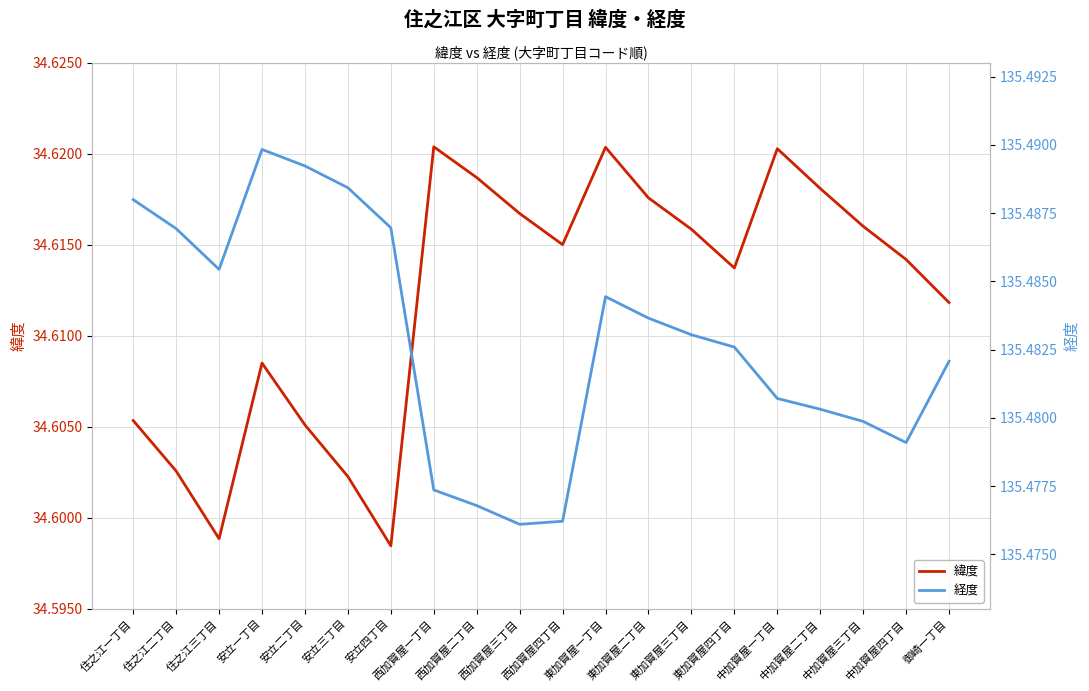

Reading left to right, transcribe all the data shown in this chart.

緯度: 住之江一丁目=34.6	住之江二丁目=34.6	住之江三丁目=34.6	安立一丁目=34.6	安立二丁目=34.6	安立三丁目=34.6	安立四丁目=34.6	西加賀屋一丁目=34.6	西加賀屋二丁目=34.6	西加賀屋三丁目=34.6	西加賀屋四丁目=34.6	東加賀屋一丁目=34.6	東加賀屋二丁目=34.6	東加賀屋三丁目=34.6	東加賀屋四丁目=34.6	中加賀屋一丁目=34.6	中加賀屋二丁目=34.6	中加賀屋三丁目=34.6	中加賀屋四丁目=34.6	御崎一丁目=34.6
経度: 住之江一丁目=135.5	住之江二丁目=135.5	住之江三丁目=135.5	安立一丁目=135.5	安立二丁目=135.5	安立三丁目=135.5	安立四丁目=135.5	西加賀屋一丁目=135.5	西加賀屋二丁目=135.5	西加賀屋三丁目=135.5	西加賀屋四丁目=135.5	東加賀屋一丁目=135.5	東加賀屋二丁目=135.5	東加賀屋三丁目=135.5	東加賀屋四丁目=135.5	中加賀屋一丁目=135.5	中加賀屋二丁目=135.5	中加賀屋三丁目=135.5	中加賀屋四丁目=135.5	御崎一丁目=135.5